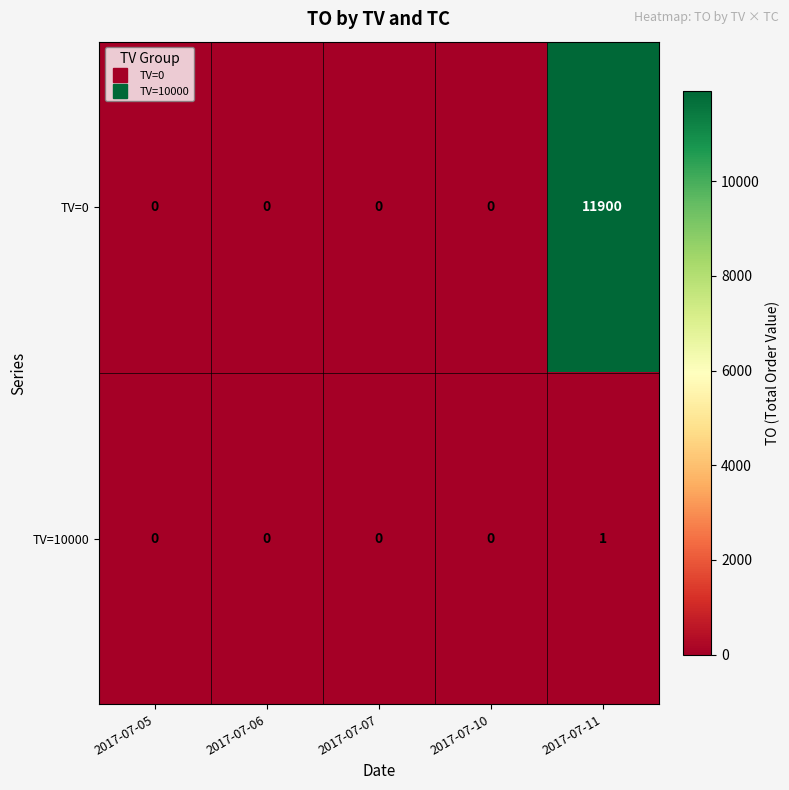

Reading left to right, what are all the values shown in this chart?

TV=0: 0	0	0	0	11900
TV=10000: 0	0	0	0	1